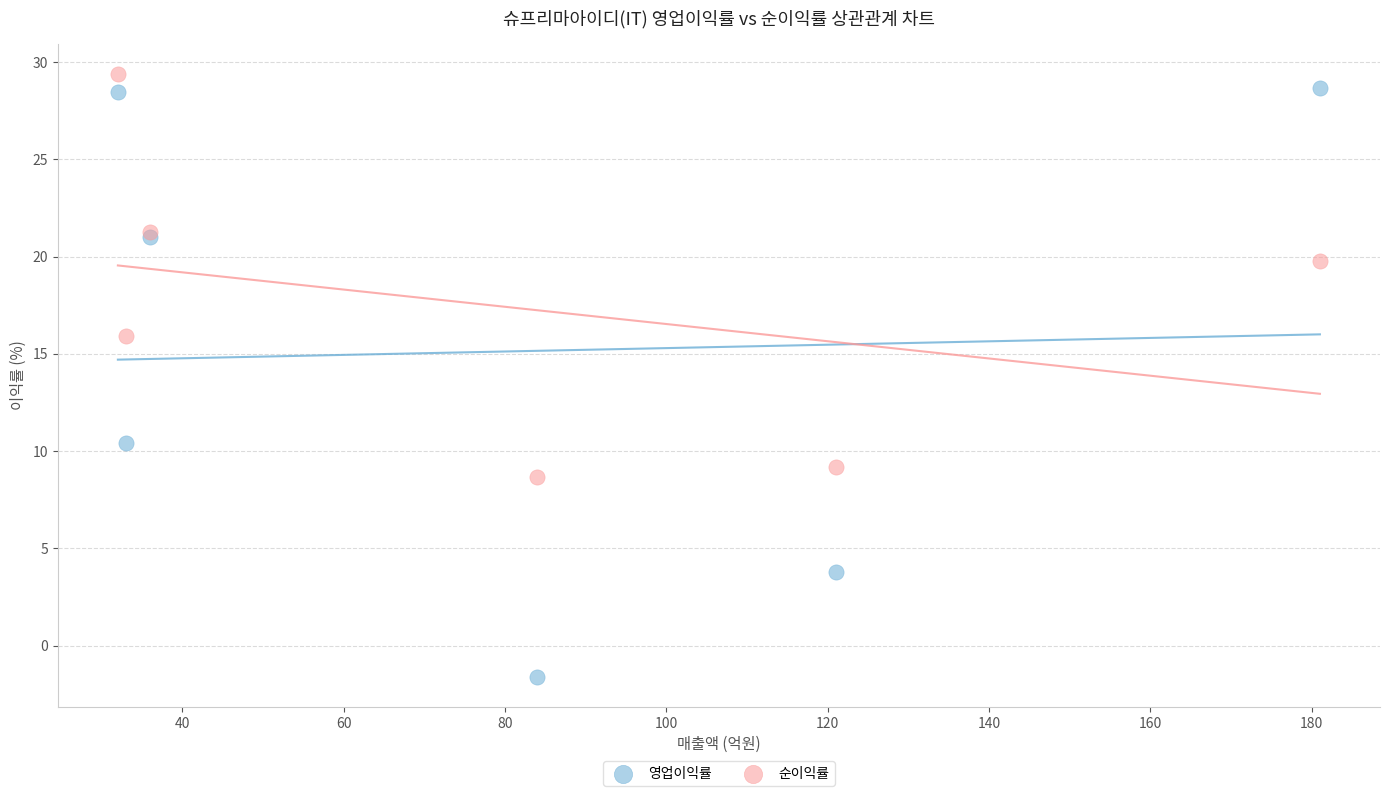

What are all the series names shown in the legend?

영업이익률, 순이익률